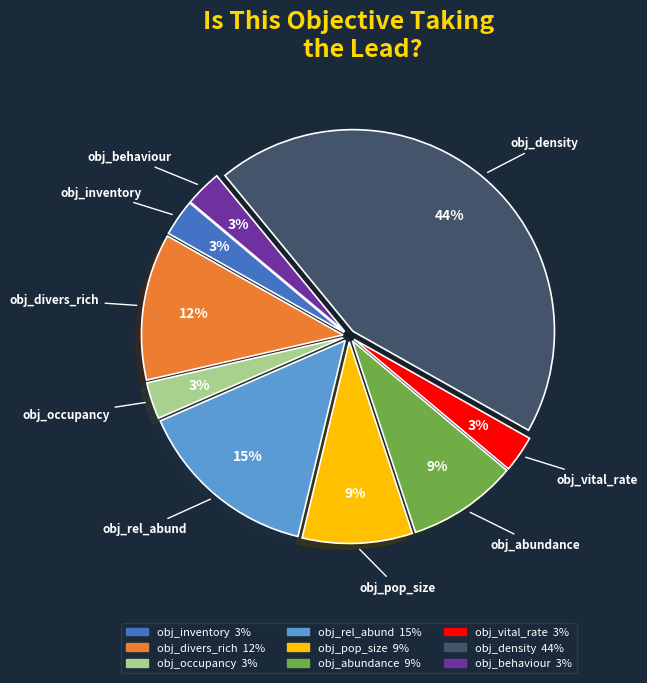

To the nearest percent, what is the combined percentage of obj_inventory and obj_abundance?

12%